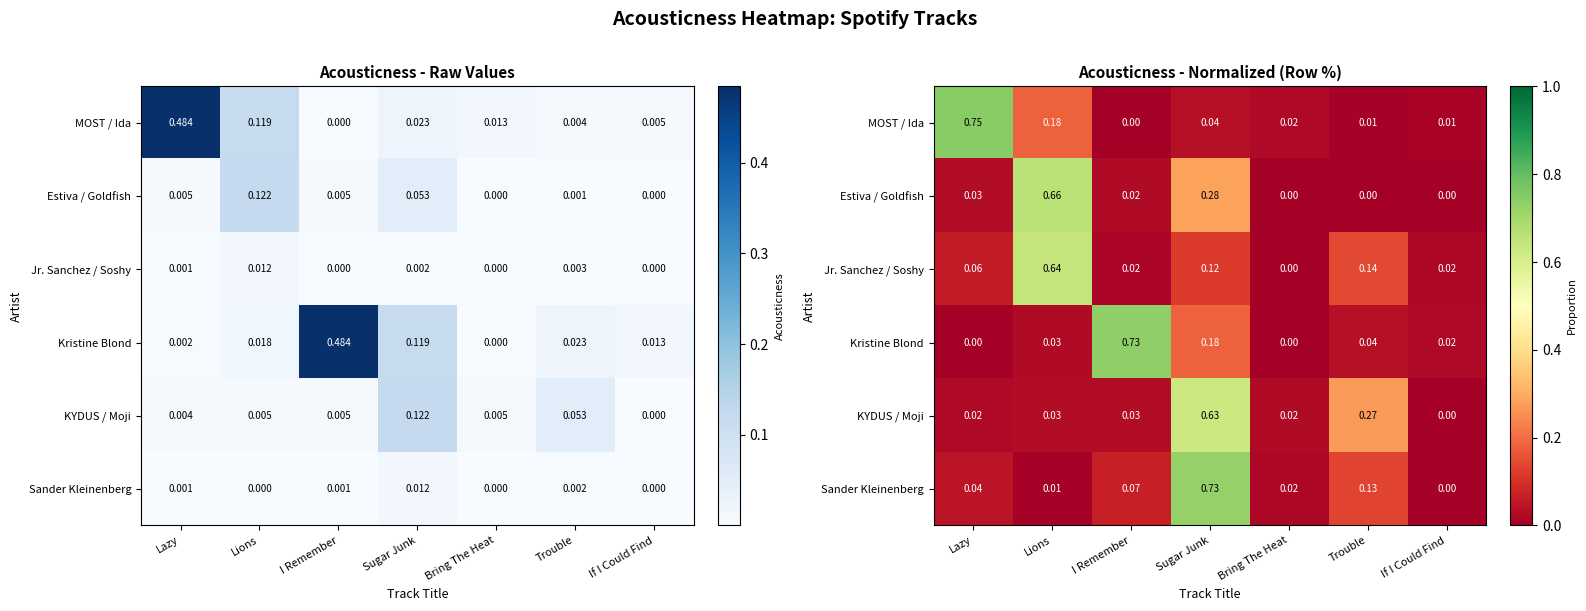

What is the difference between the maximum and minimum values in the Jr. Sanchez / Soshy series?

0.6